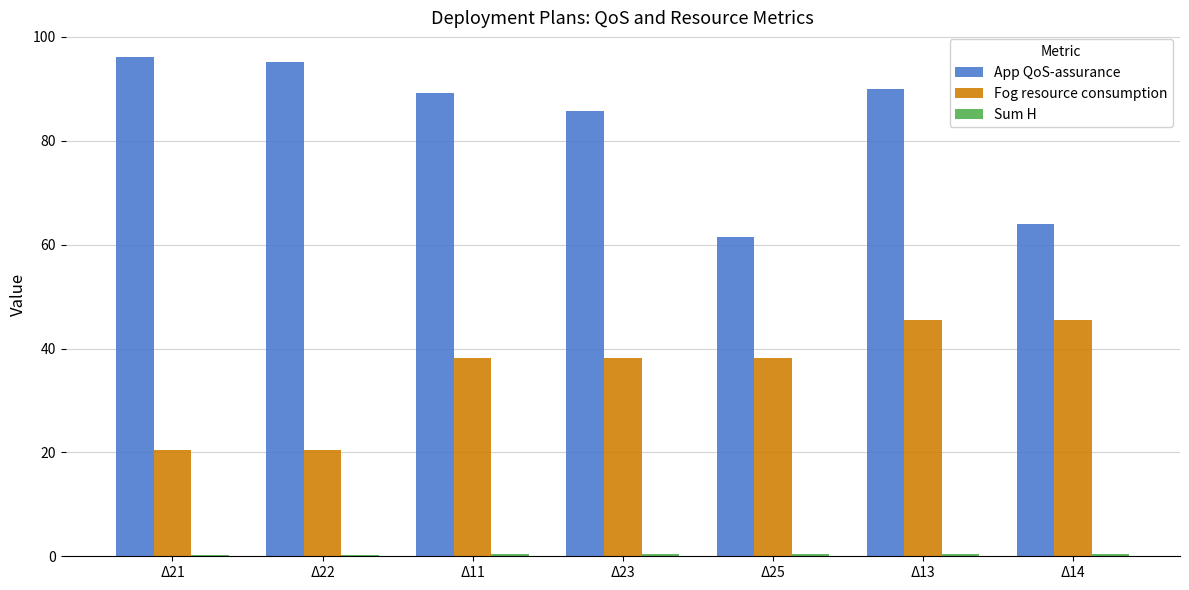

At which label is App QoS-assurance closest to 78?

Δ23